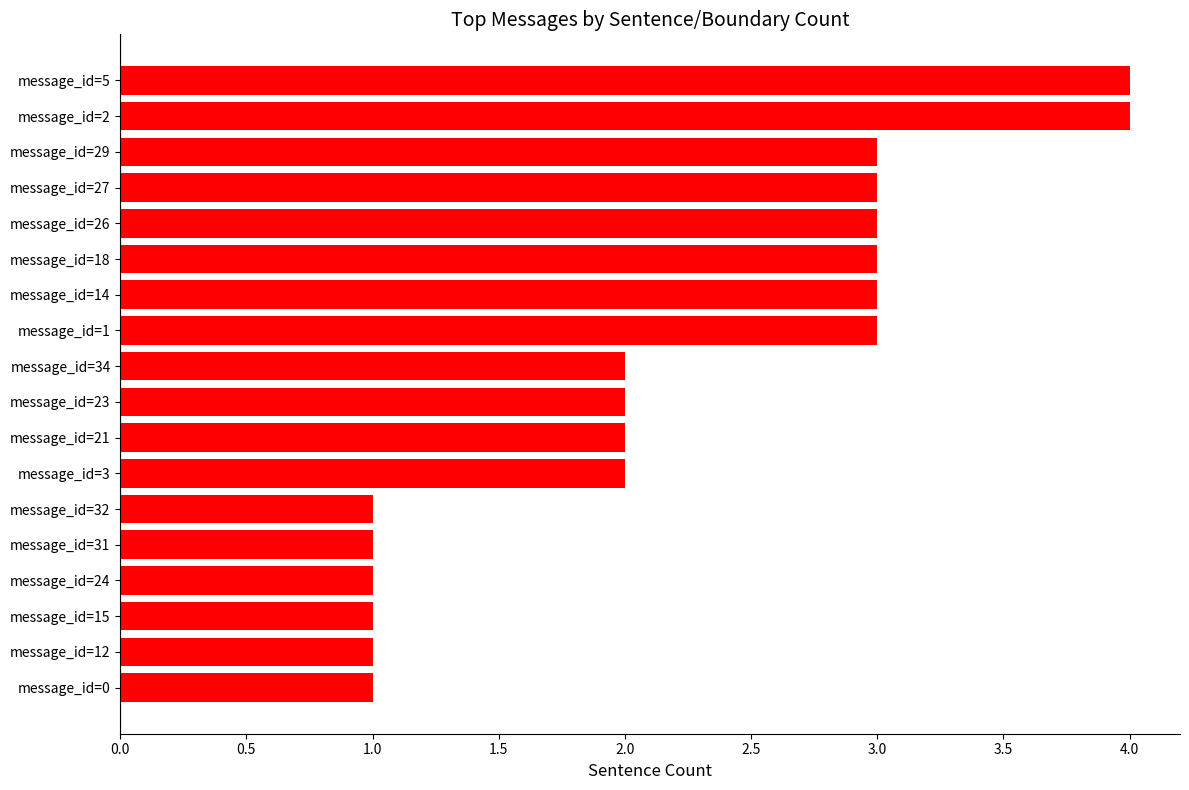

Are the bars horizontal?

Yes